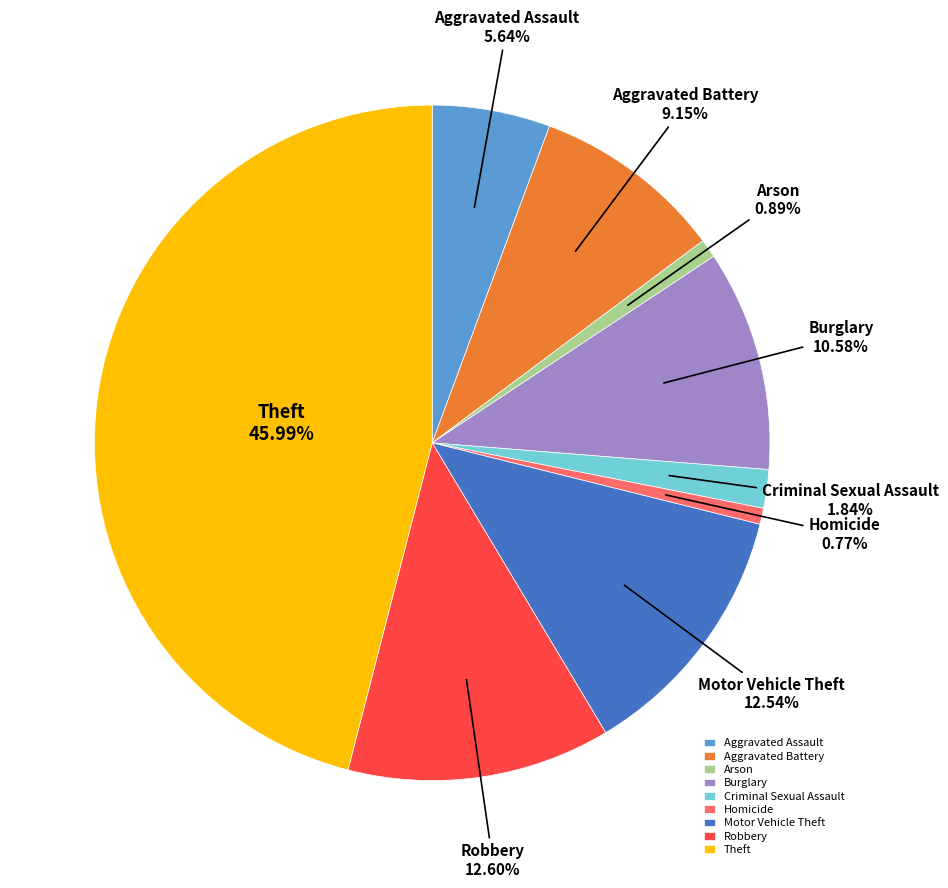

Count the number of slices in the pie.

9